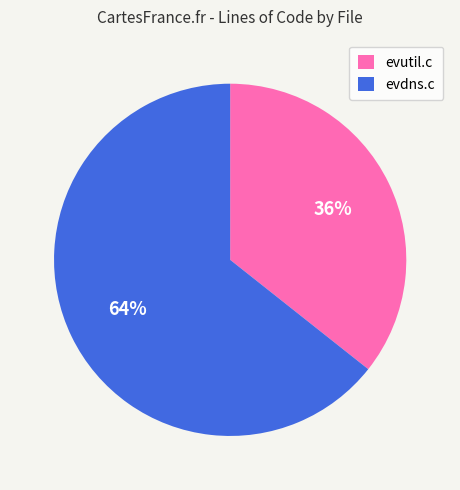

Do evutil.c and evdns.c together represent more than half of the pie?

Yes